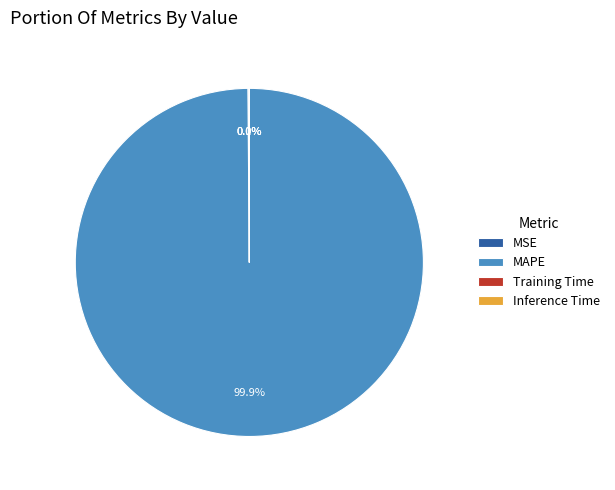

What percentage is NOT represented by MAPE?

0.1%